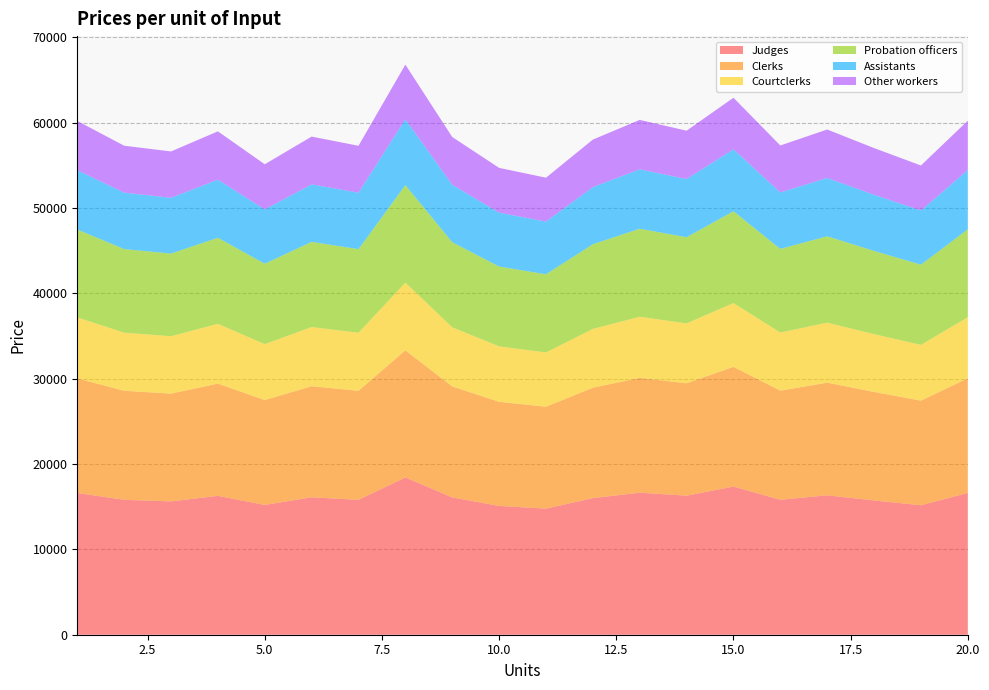

Reading right to left, list all the values displayed in this chart.

Judges: 16619.5	15170.7	15733.7	16334.5	15817.8	17360.6	16295.6	16644.2	16007.5	14775.9	15093.9	16091.3	18432.0	15807.3	16105.2	15209.9	16274.2	15624.9	15810.3	16611.1
Clerks: 13432.8	12261.8	12716.8	13202.4	12784.8	14031.8	13171.0	13452.7	12938.1	11942.7	12199.7	13005.9	14897.7	12776.3	13017.1	12293.5	13153.7	12628.9	12778.8	13426.0
Courtclerks: 7155.7	6531.9	6774.3	7033.0	6810.5	7474.8	7016.2	7166.3	6892.1	6361.9	6498.8	6928.2	7936.0	6806.0	6934.2	6548.7	7007.0	6727.4	6807.3	7152.0
Probation officers: 10298.5	9400.7	9749.6	10121.9	9801.7	10757.7	10097.8	10313.8	9919.2	9156.1	9353.1	9971.2	11421.6	9795.2	9979.8	9425.0	10084.5	9682.2	9797.1	10293.3
Assistants: 6953.4	6347.2	6582.8	6834.2	6618.0	7263.5	6817.9	6963.7	6697.3	6182.1	6315.1	6732.4	7711.7	6613.6	6738.2	6363.7	6809.0	6537.3	6614.9	6949.9
Other workers: 5779.5	5275.7	5471.5	5680.4	5500.7	6037.3	5666.9	5788.1	5566.7	5138.4	5249.0	5595.8	6409.8	5497.1	5600.7	5289.3	5659.5	5433.7	5498.1	5776.6